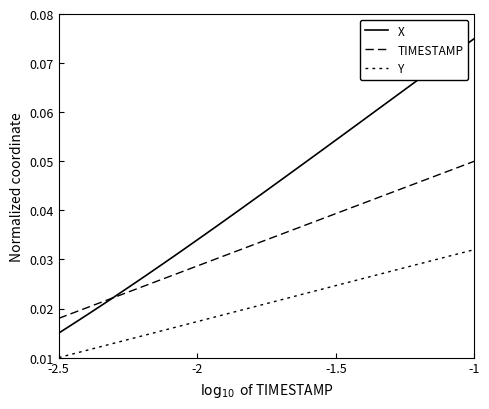

Is this an area chart (filled region under the line)?

No